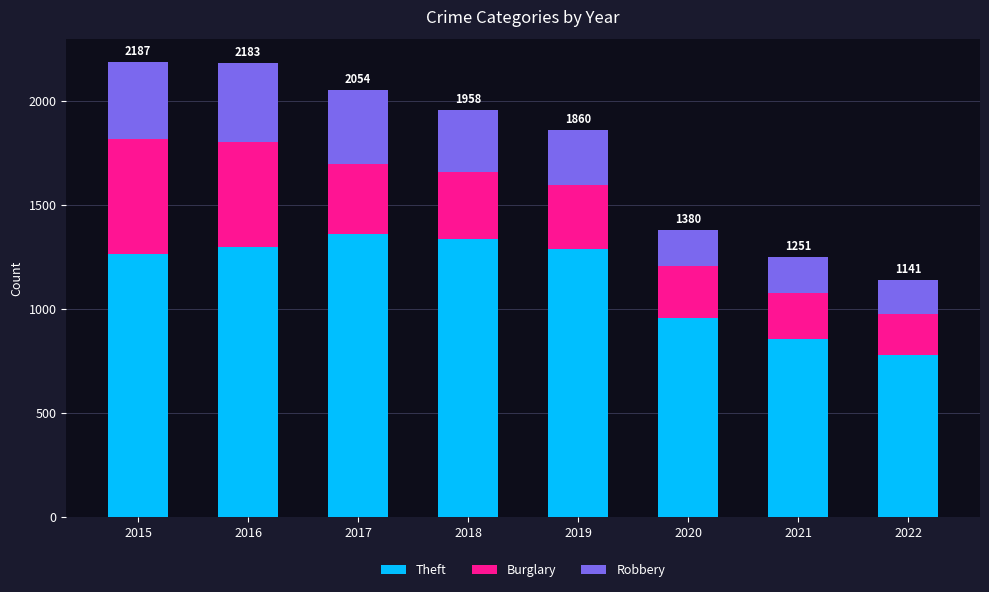

What is the total value across all series at 2016?

2183